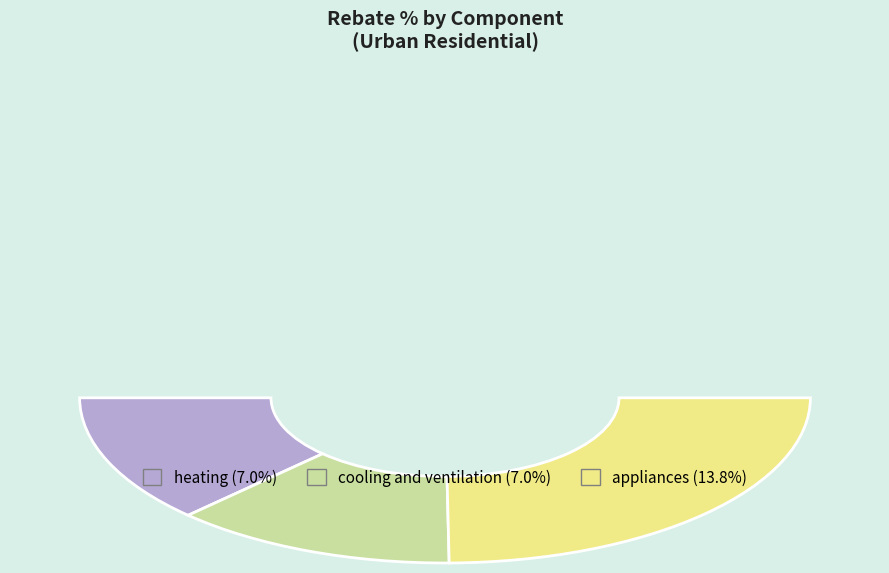

What percentage is NOT represented by heating?

74.8%